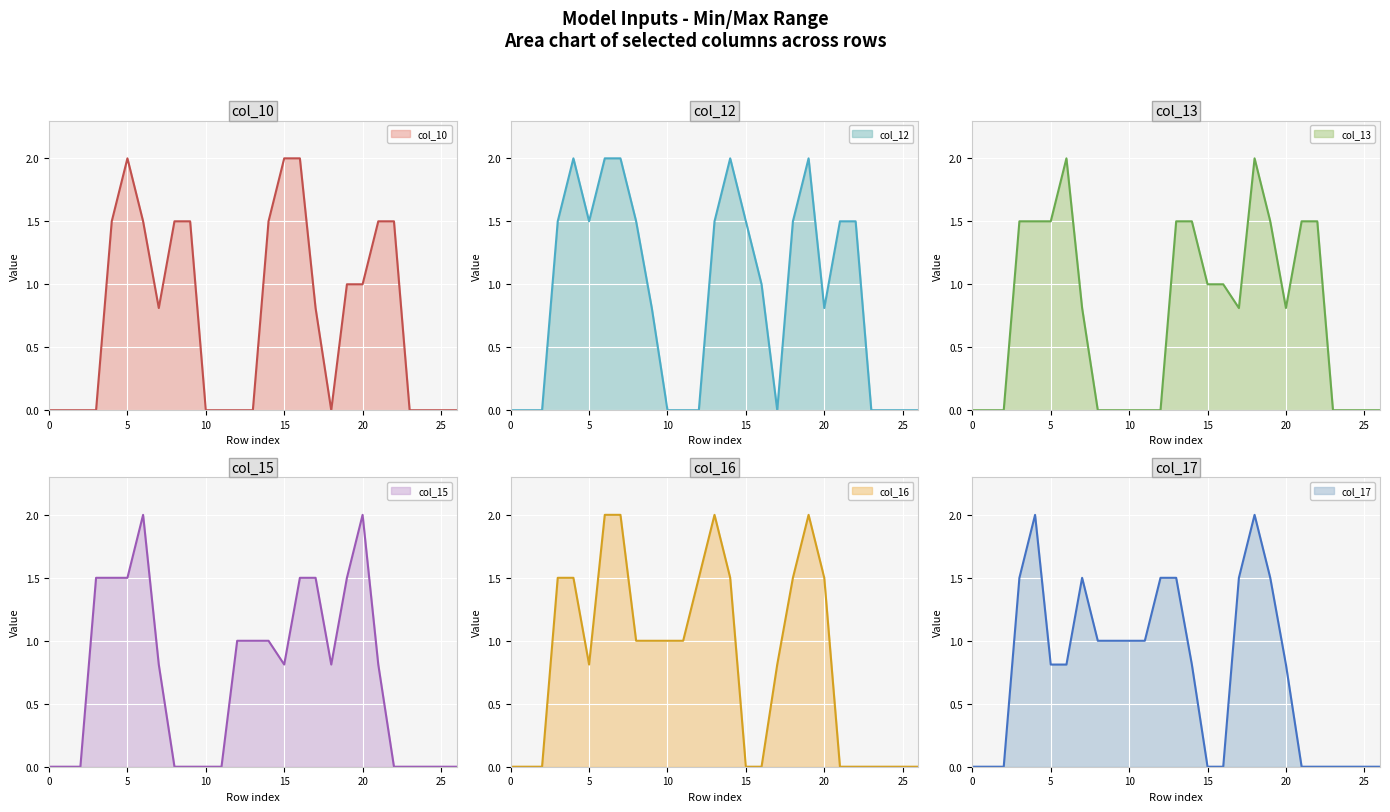

Reading left to right, extract all data points from this chart.

col_10 line: 0.0	0.0	0.0	0.0	1.5	2.0	1.5	0.8	1.5	1.5	0.0	0.0	0.0	0.0	1.5	2.0	2.0	0.8	0.0	1.0	1.0	1.5	1.5	0.0	0.0	0.0	0.0
col_12 line: 0.0	0.0	0.0	1.5	2.0	1.5	2.0	2.0	1.5	0.8	0.0	0.0	0.0	1.5	2.0	1.5	1.0	0.0	1.5	2.0	0.8	1.5	1.5	0.0	0.0	0.0	0.0
col_13 line: 0.0	0.0	0.0	1.5	1.5	1.5	2.0	0.8	0.0	0.0	0.0	0.0	0.0	1.5	1.5	1.0	1.0	0.8	2.0	1.5	0.8	1.5	1.5	0.0	0.0	0.0	0.0
col_15 line: 0.0	0.0	0.0	1.5	1.5	1.5	2.0	0.8	0.0	0.0	0.0	0.0	1.0	1.0	1.0	0.8	1.5	1.5	0.8	1.5	2.0	0.8	0.0	0.0	0.0	0.0	0.0
col_16 line: 0.0	0.0	0.0	1.5	1.5	0.8	2.0	2.0	1.0	1.0	1.0	1.0	1.5	2.0	1.5	0.0	0.0	0.8	1.5	2.0	1.5	0.0	0.0	0.0	0.0	0.0	0.0
col_17 line: 0.0	0.0	0.0	1.5	2.0	0.8	0.8	1.5	1.0	1.0	1.0	1.0	1.5	1.5	0.8	0.0	0.0	1.5	2.0	1.5	0.8	0.0	0.0	0.0	0.0	0.0	0.0